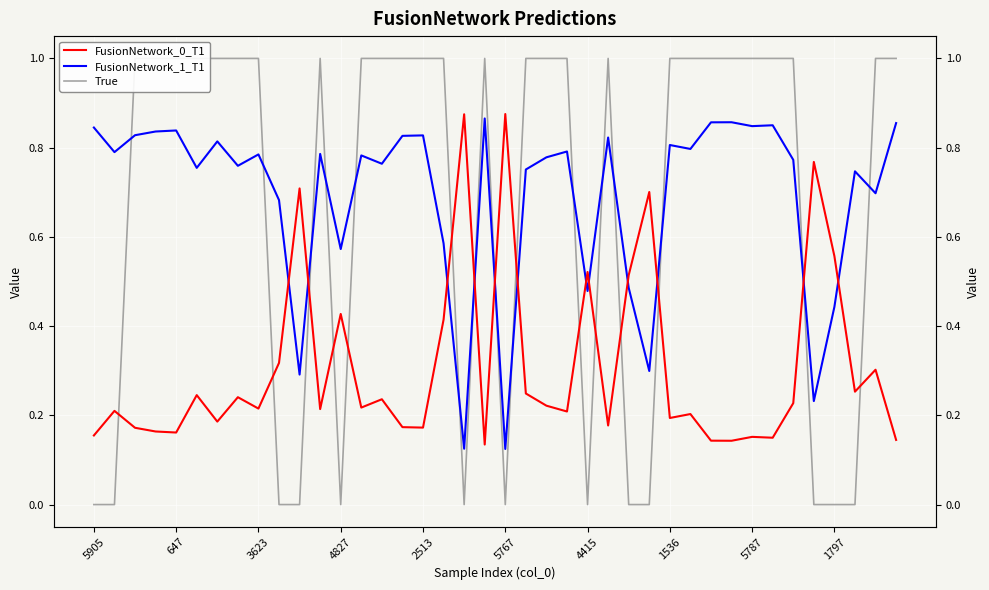

Does the chart display data point markers on the line(s)?

No